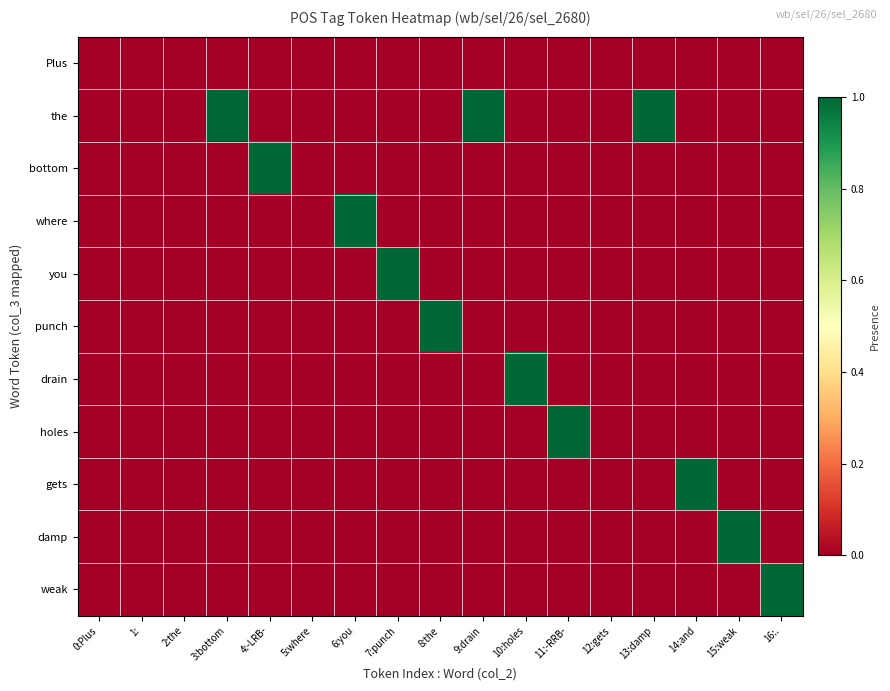

How many series are shown in this chart?

11